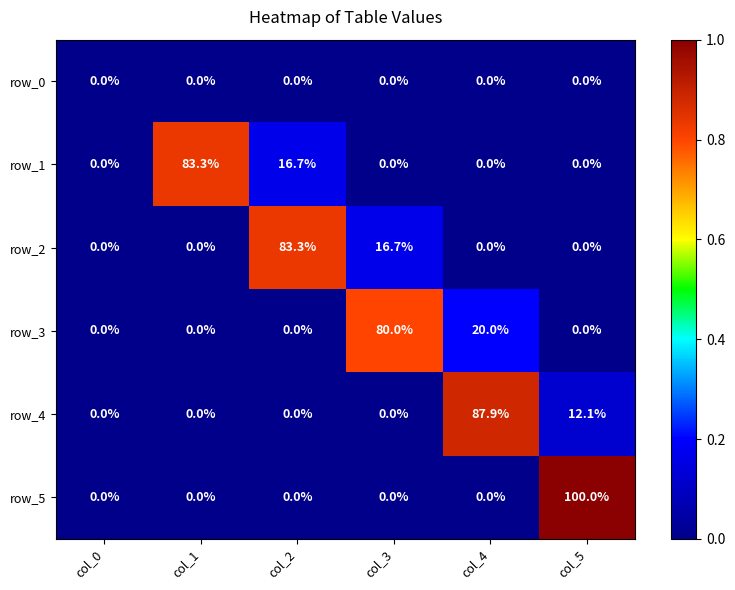

True or false: row_5 has a value of 0.0 at col_2.

True